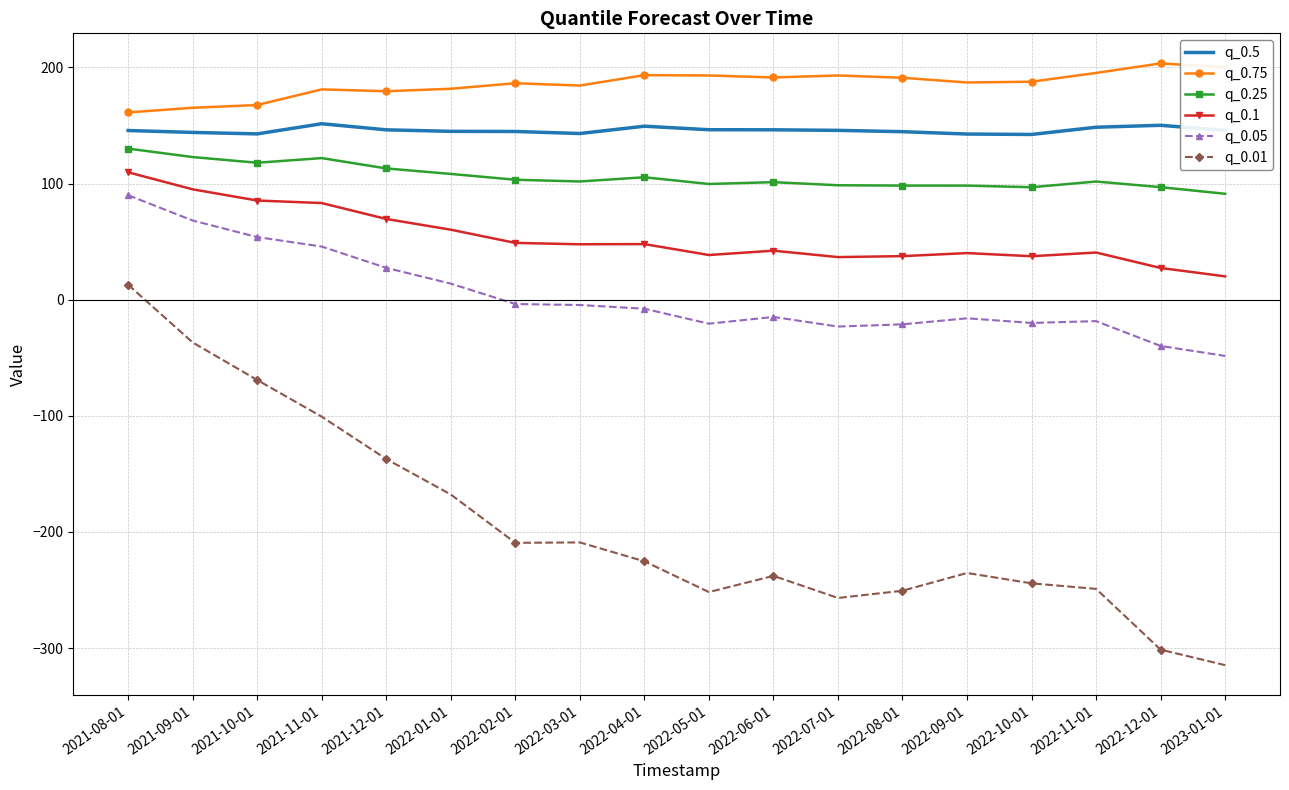

How many values in the q_0.1 series are below 47?

9